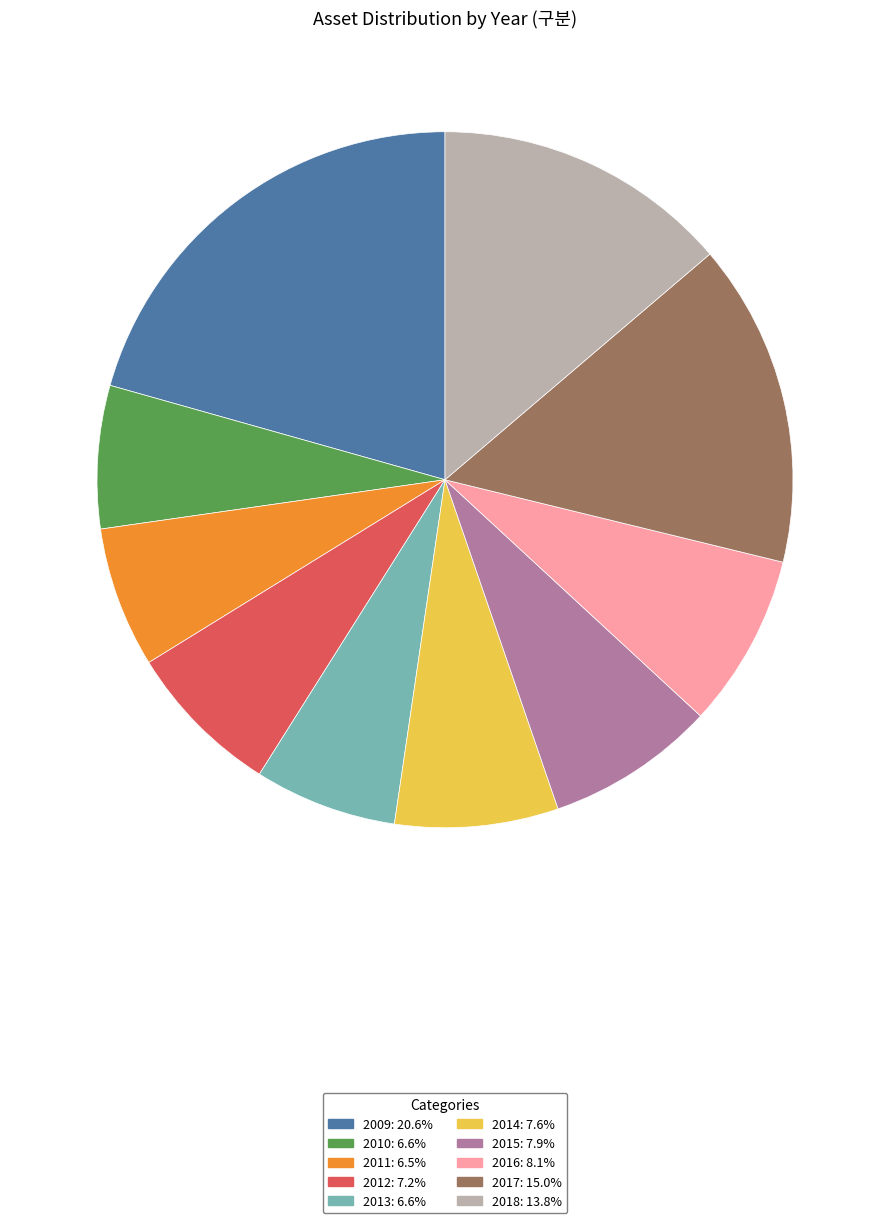

Approximately how many times larger is the value at 2016 compared to 2014?

1.1